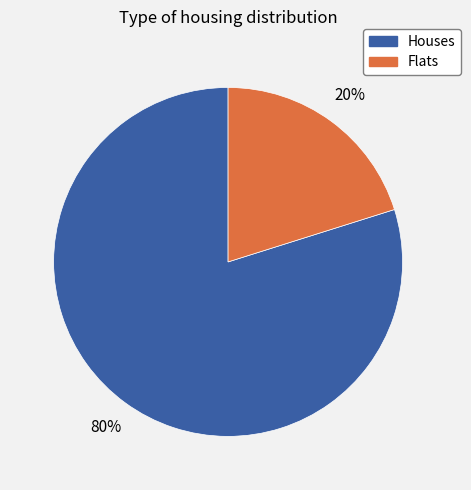

True or false: Flats accounts for 14% of the total.

False